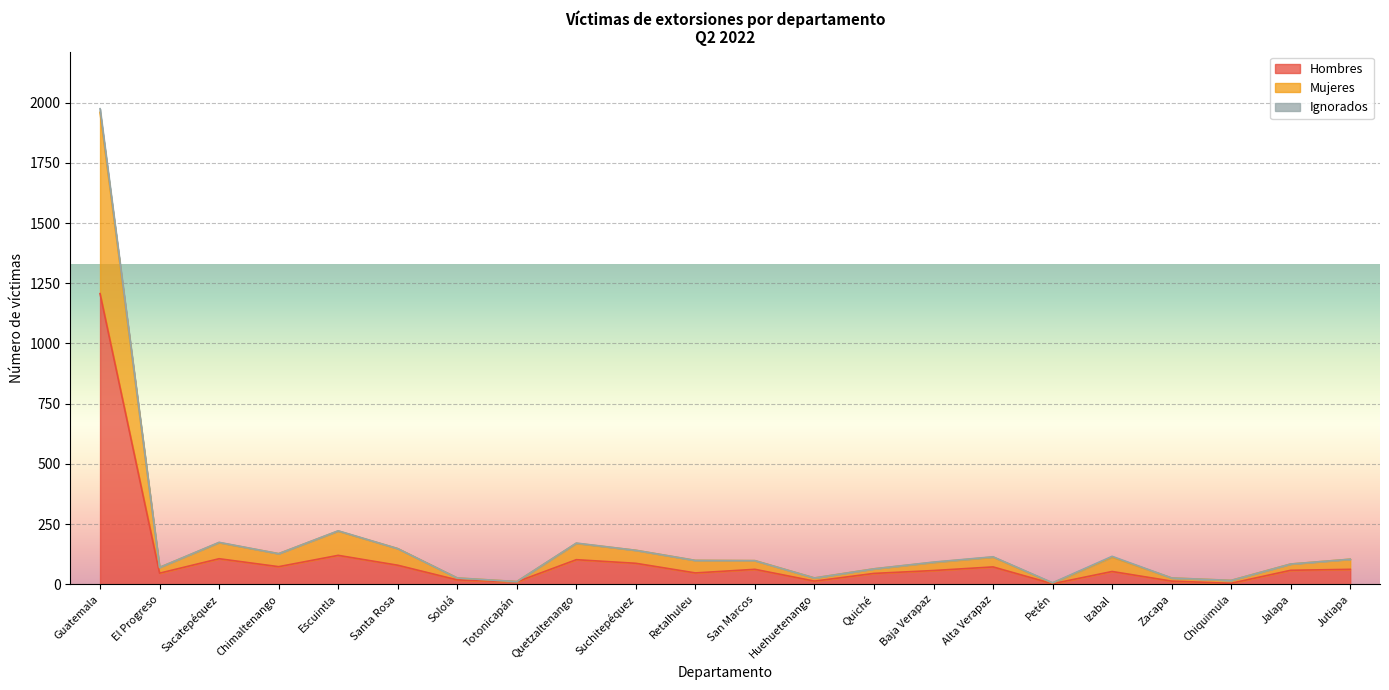

At which label is Hombres closest to 604?

Escuintla